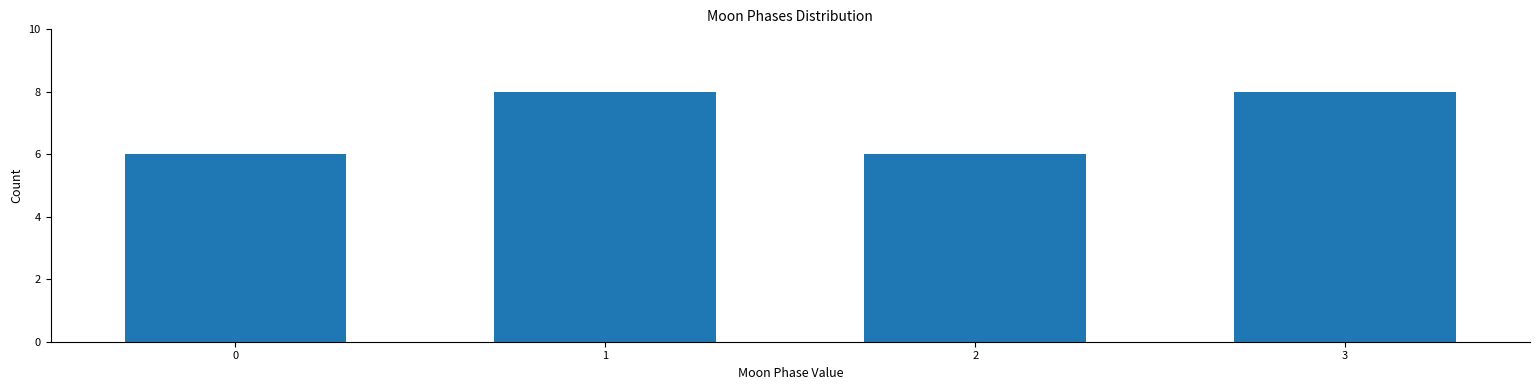

Reading left to right, what are all the values shown in this chart?

6	8	6	8